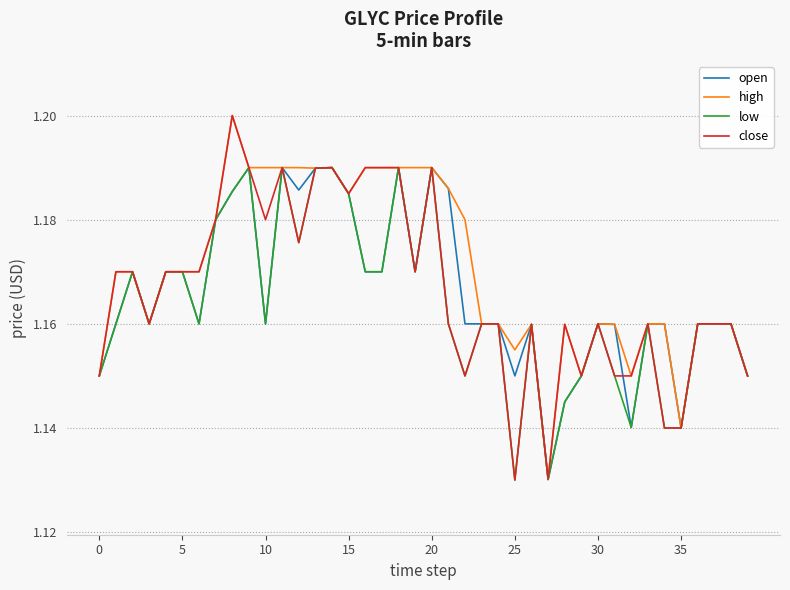

True or false: close has more than 1 points higher than both neighbors.

True